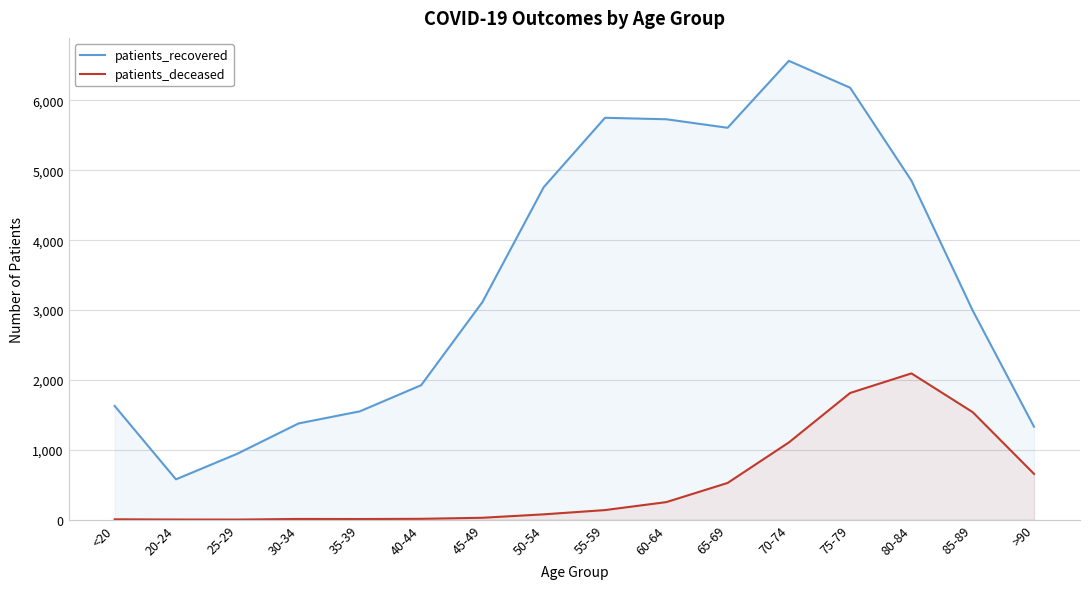

Which has a higher value, <20 or 80-84?

80-84